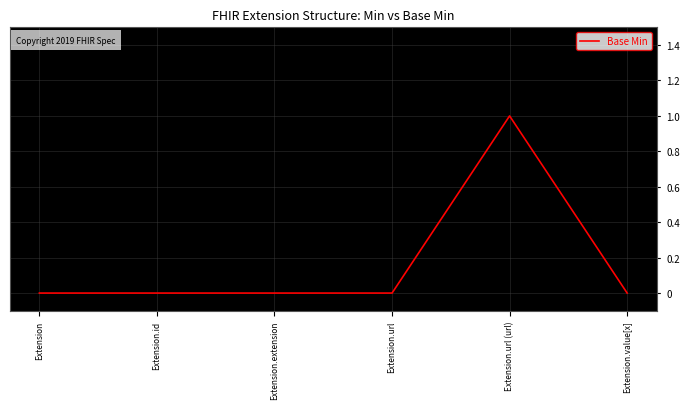

What is the change in value from Extension.url to Extension.url (url)?

+1